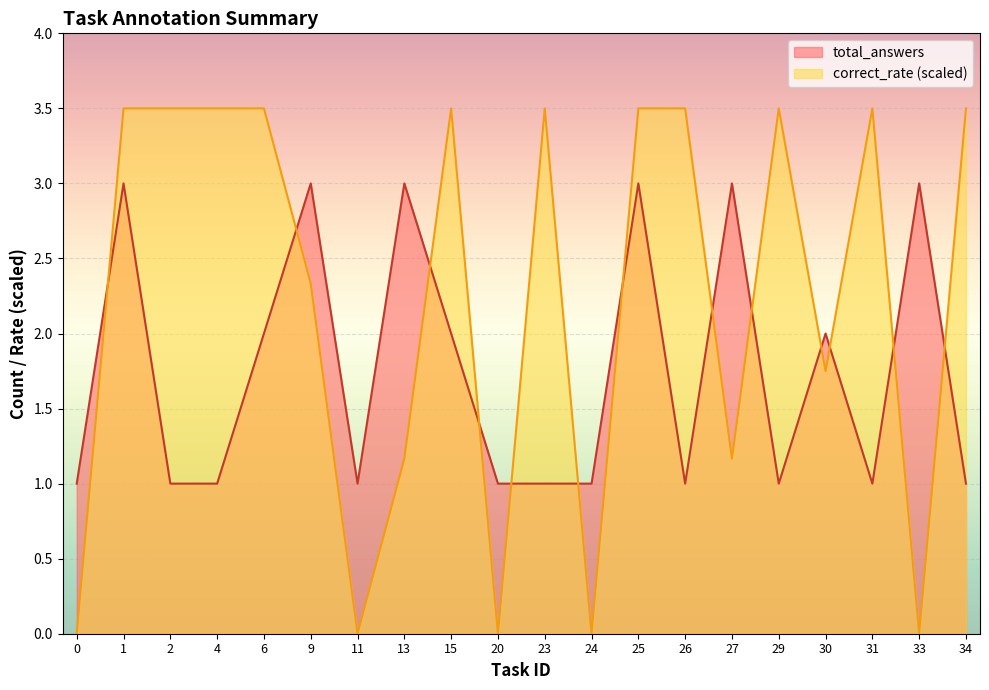

Does the chart display data point markers on the line(s)?

No